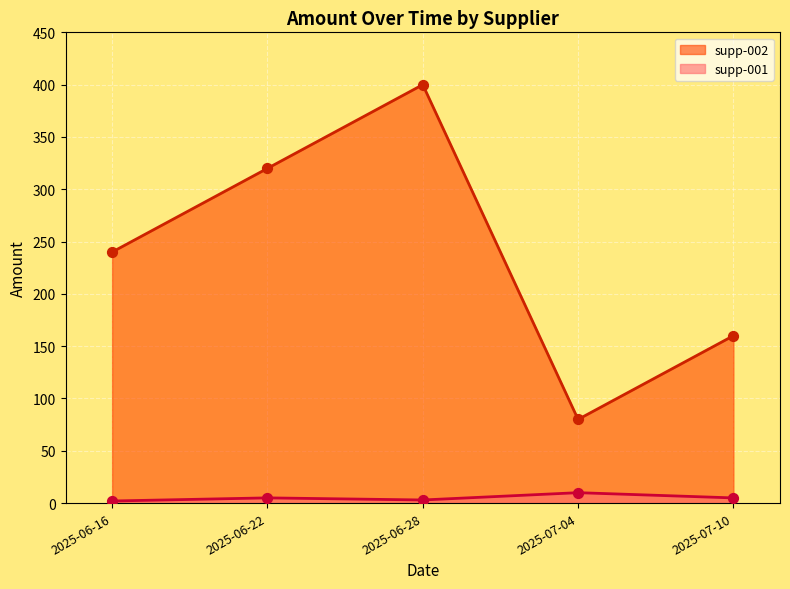

Which series contains the lowest Y value?

supp-001